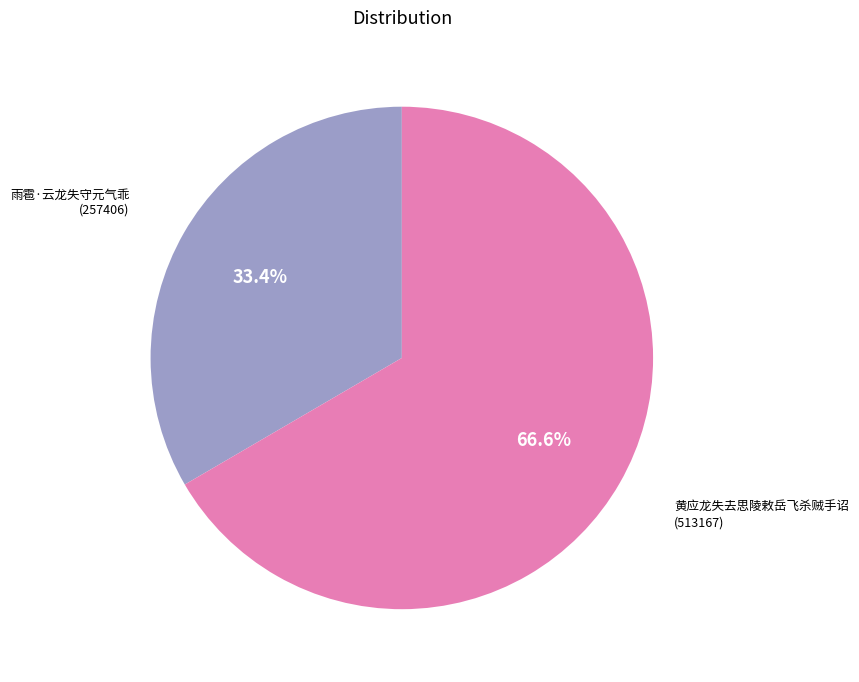

What percentage do 雨雹·云龙失守元气乖 and 黄应龙失去思陵敕岳飞杀贼手诏 together represent?

100.0%